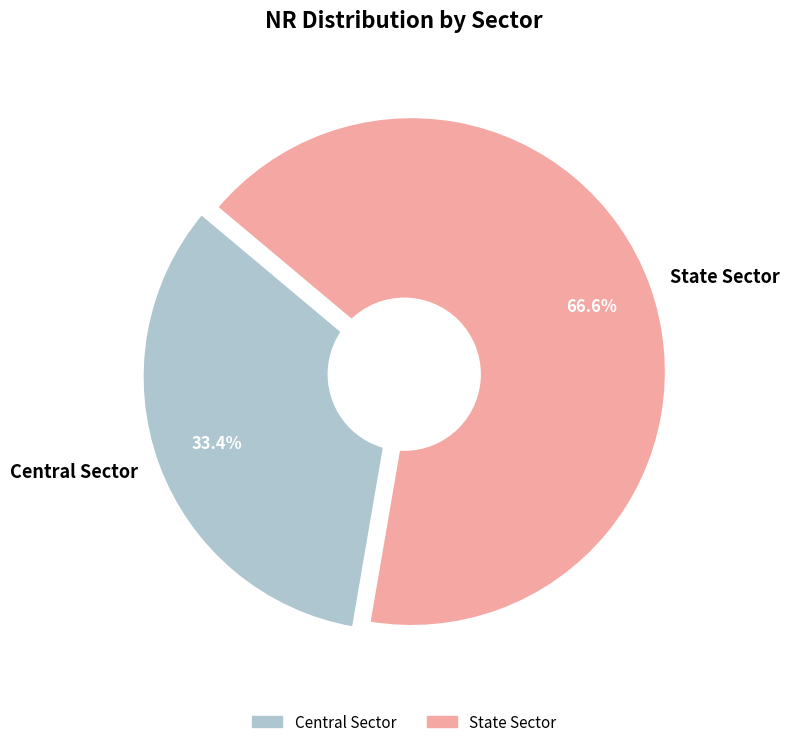

Which slice is the largest?

State Sector